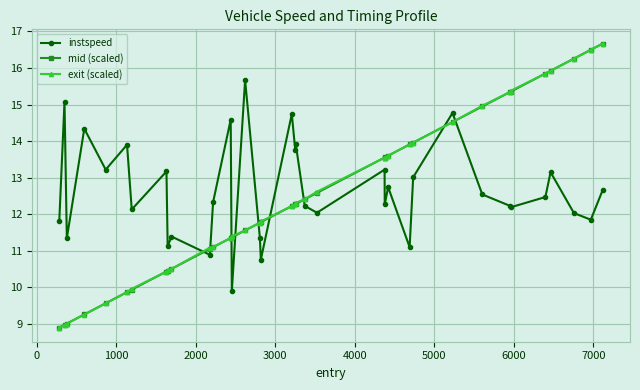

After their last crossing, which series has the higher values: instspeed or mid (scaled)?

mid (scaled)